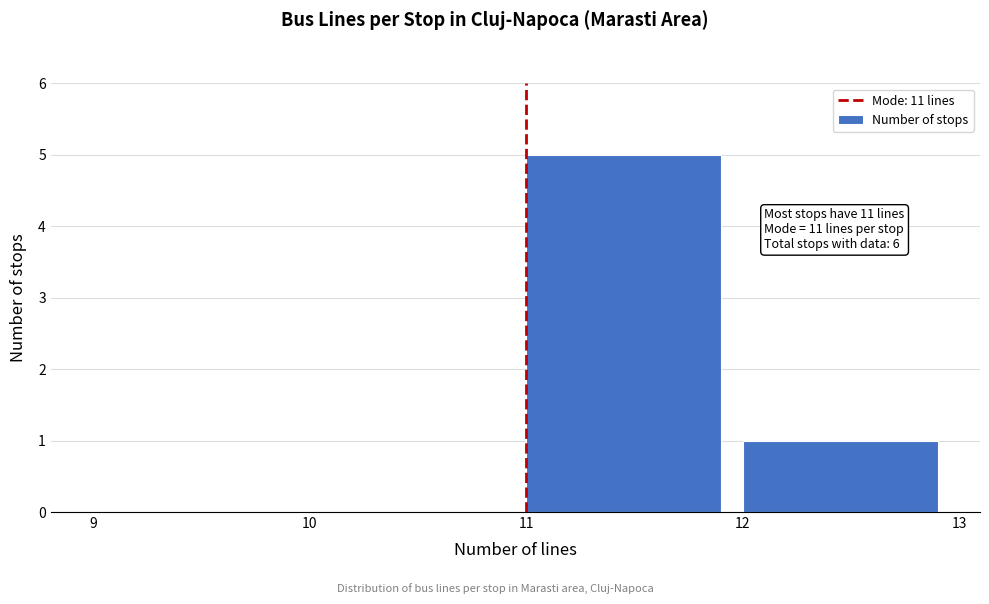

Which range on the x-axis has the tallest bar?

11 to 12